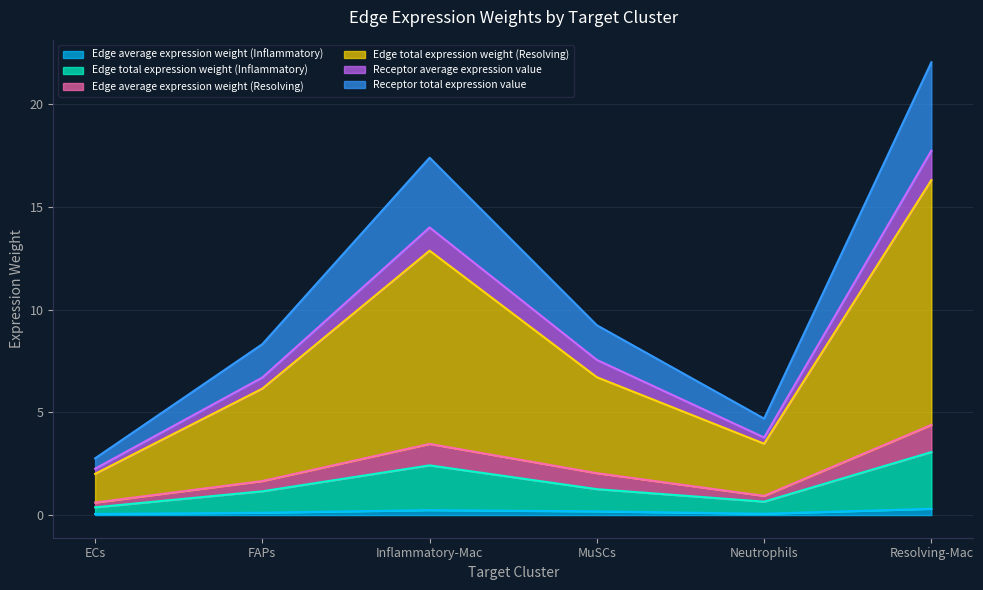

Which category has the lowest value in the Receptor average expression value series?

ECs